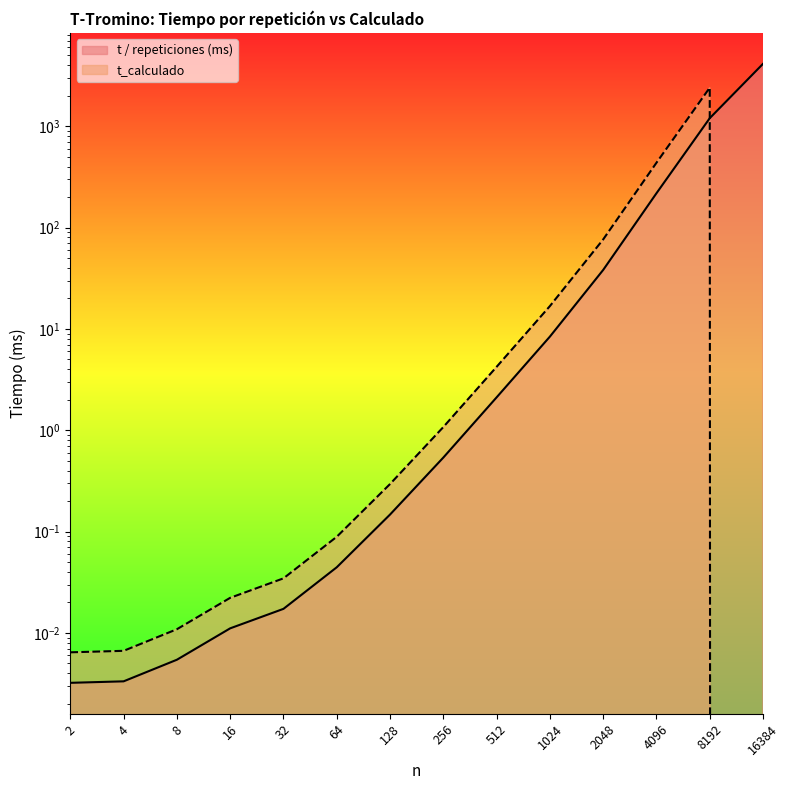

Which series has the widest spread of values?

t / repeticiones (ms)